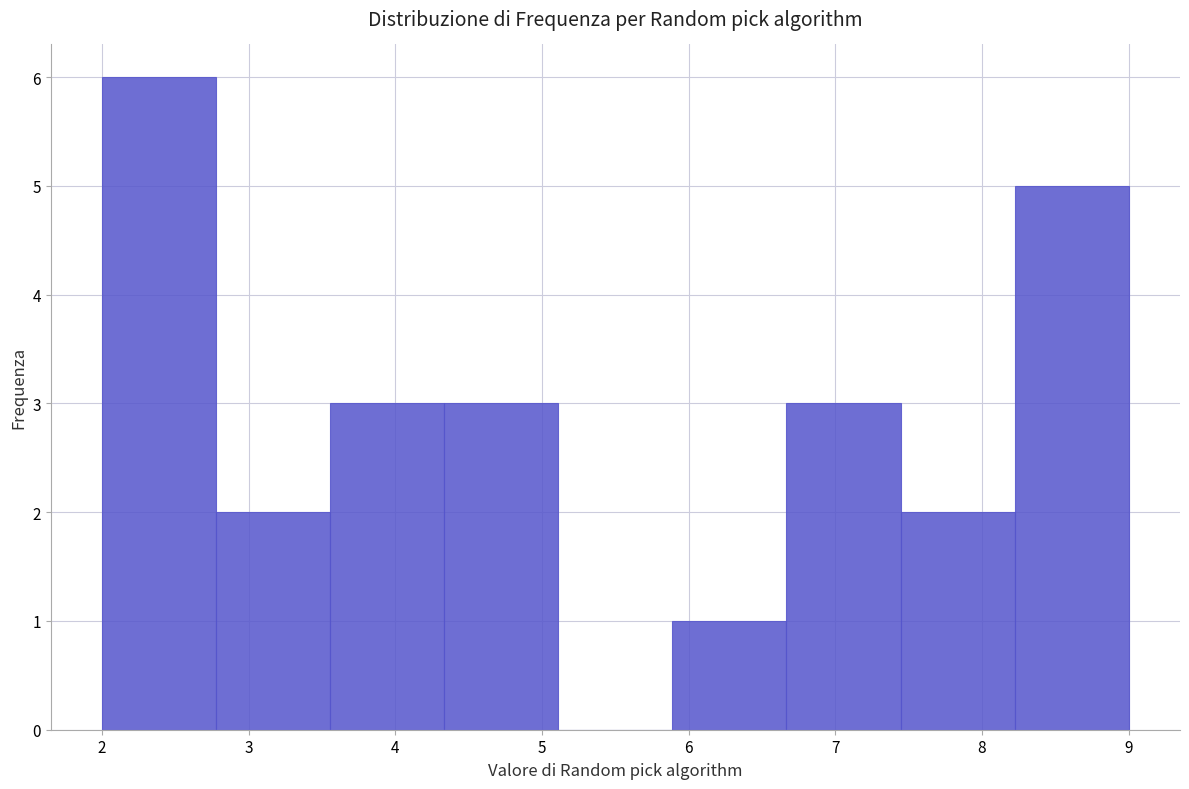

Which range on the x-axis has the tallest bar?

2.0 to 2.8